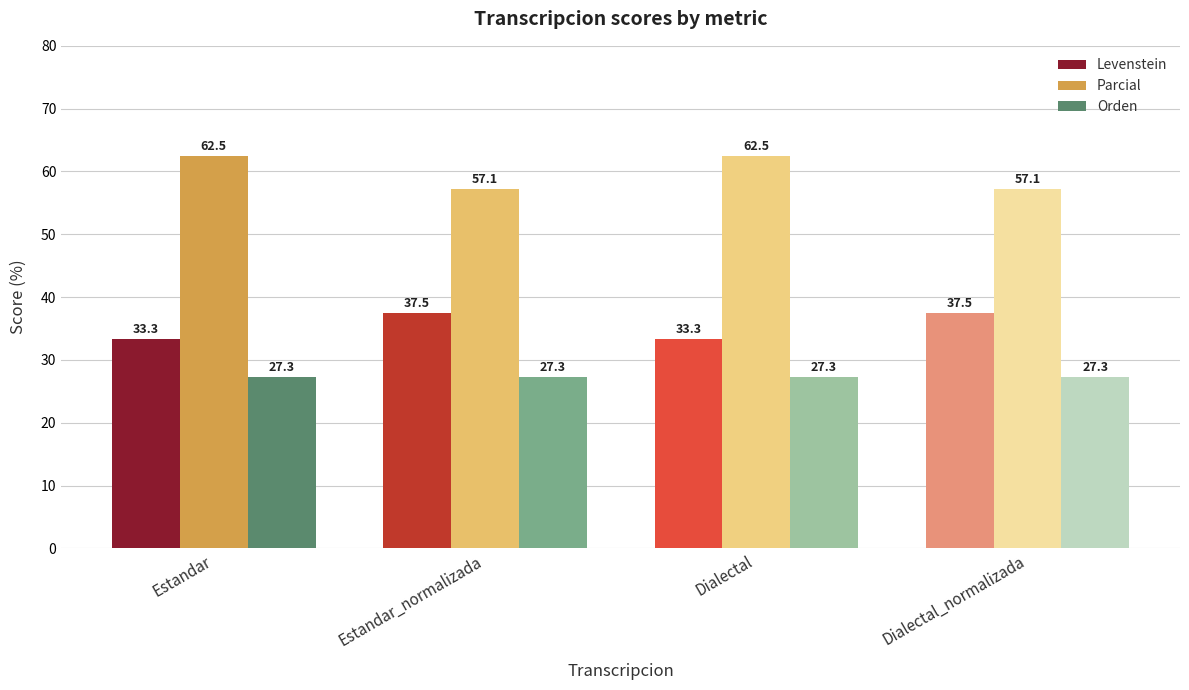

Reading left to right, list all the values displayed in this chart.

Levenstein: 33.3	37.5	33.3	37.5
Parcial: 62.5	57.1	62.5	57.1
Orden: 27.3	27.3	27.3	27.3